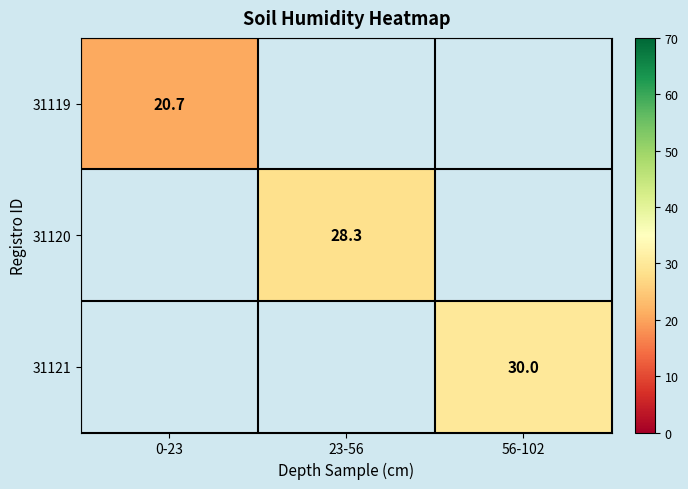

Is it true that 31120 equals 43.8 at 23-56?

False